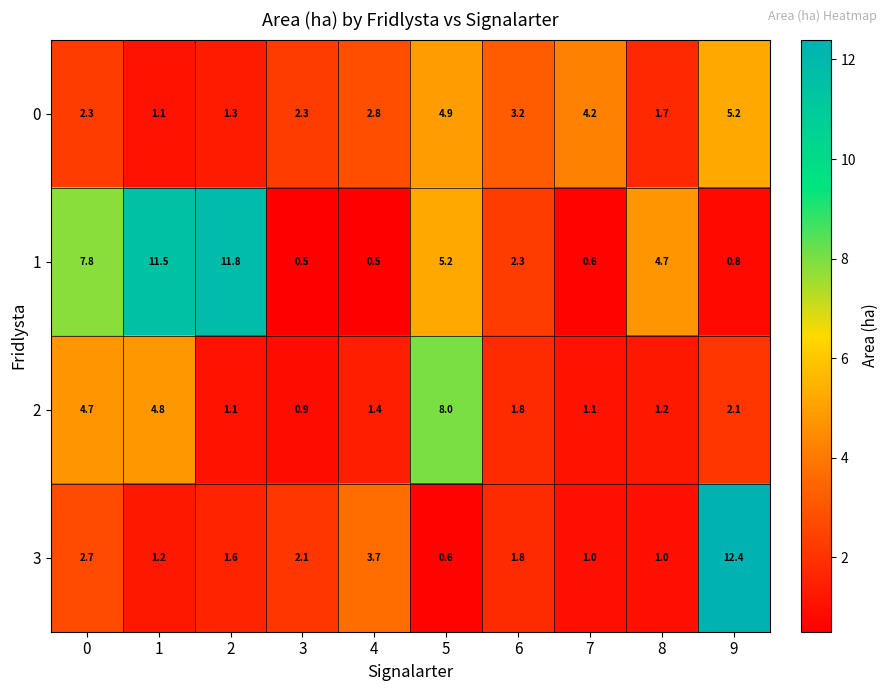

What is the total value across all series at 6?

9.1